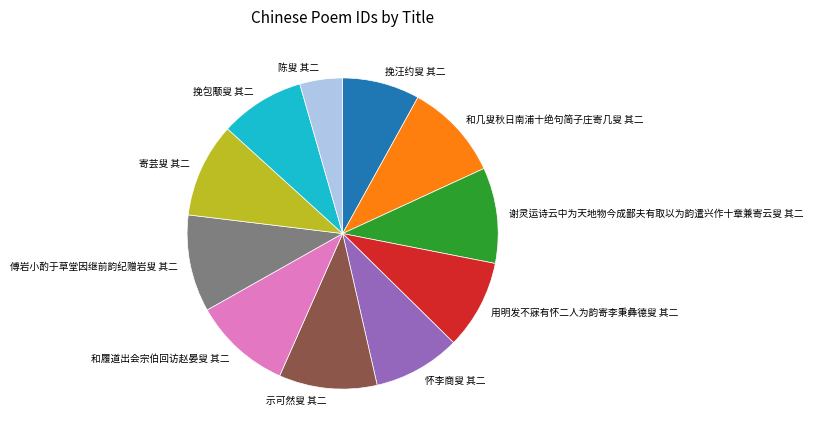

Approximately how many times larger is the value at 和履道出会宗伯回访赵晏叟 其二 compared to 寄芸叟 其二?

1.0